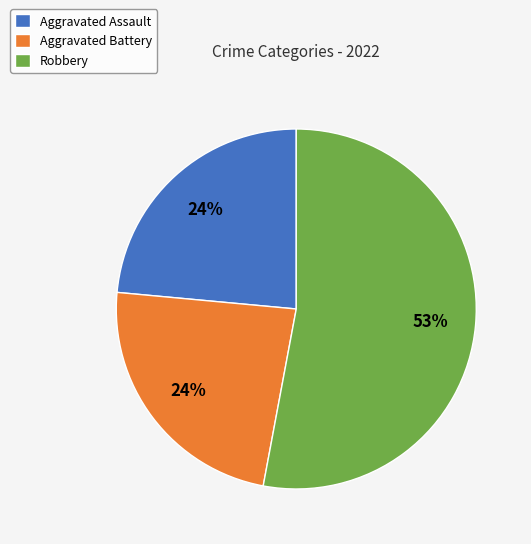

Do Aggravated Assault and Robbery together represent more than half of the pie?

Yes